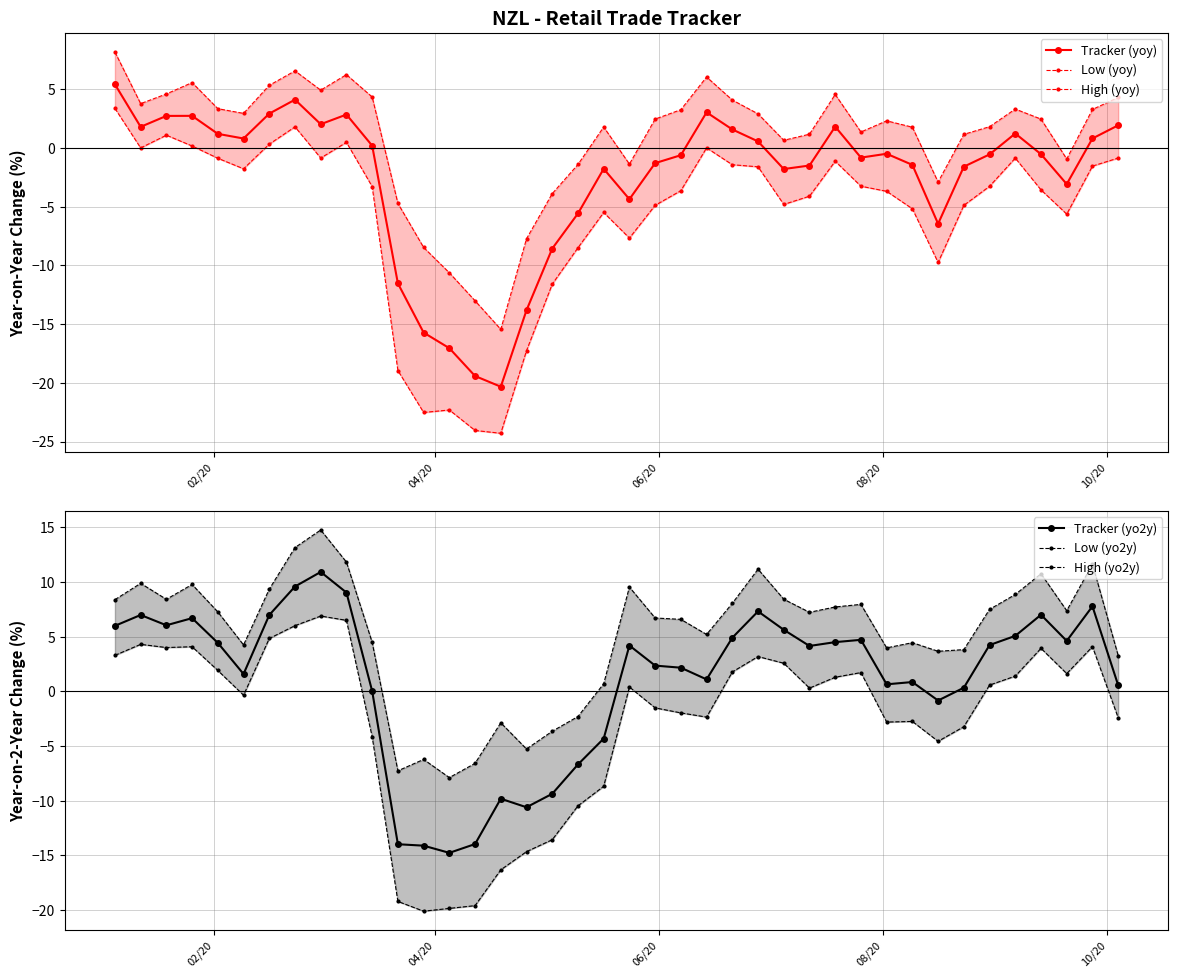

True or false: Low (yoy) and High (yoy) cross at least once.

False